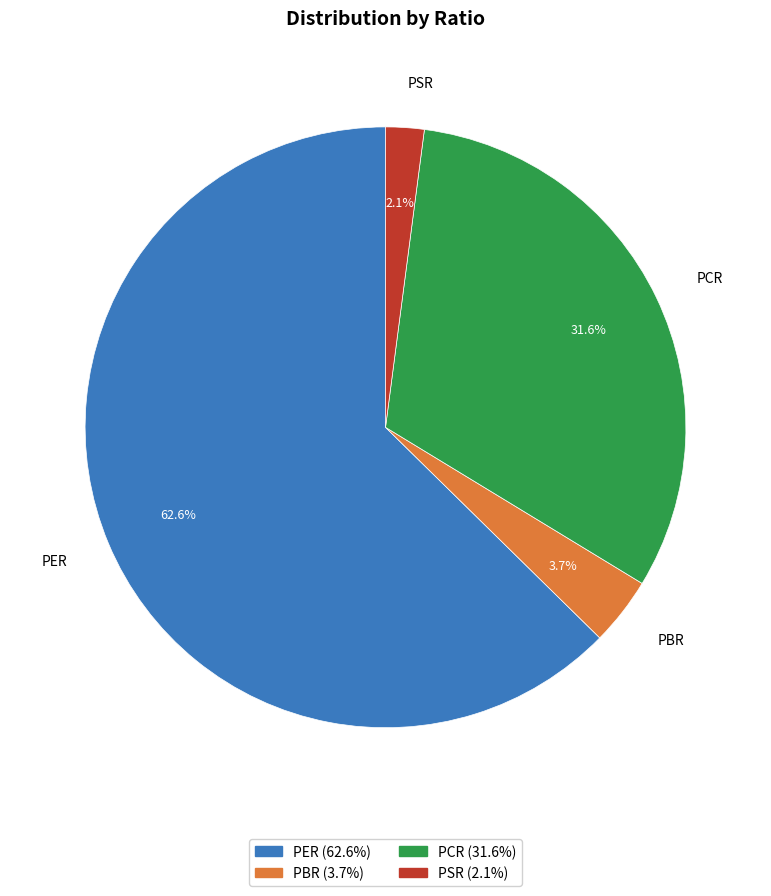

Which has a higher value, PBR or PSR?

PBR